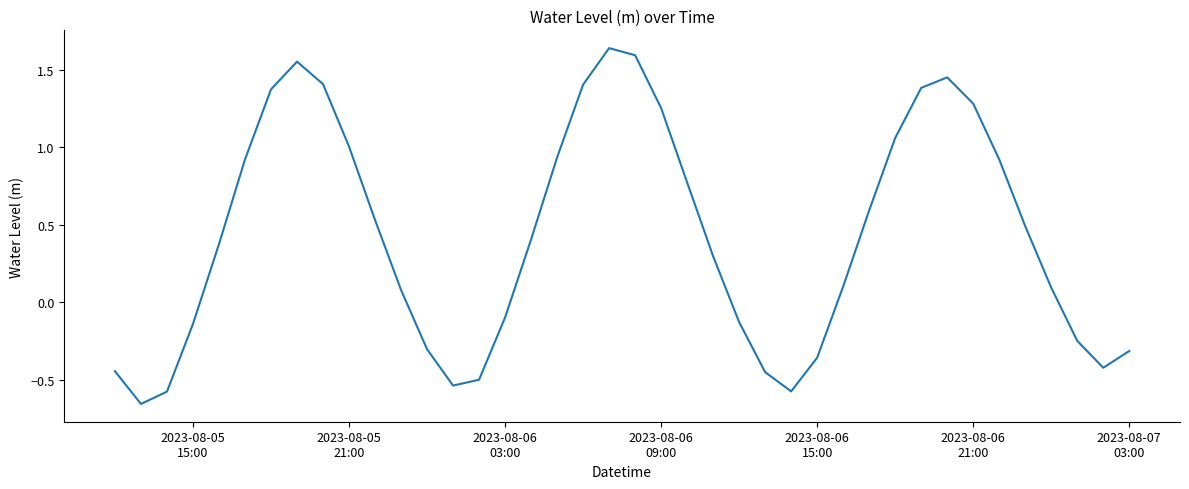

What is the difference between the maximum and minimum values?

2.3